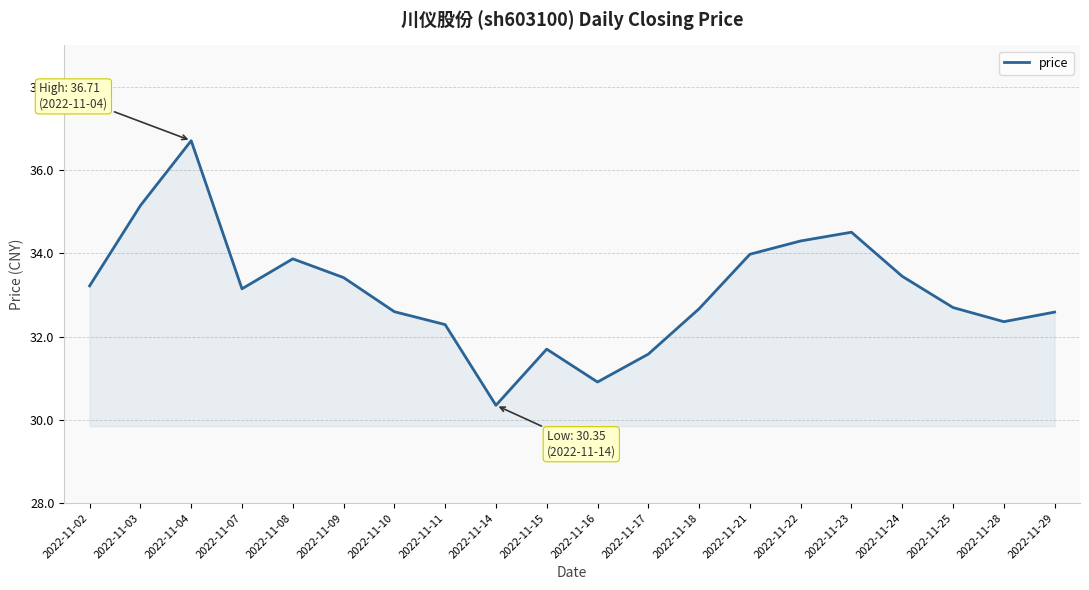

What is the sum of all values?

661.5